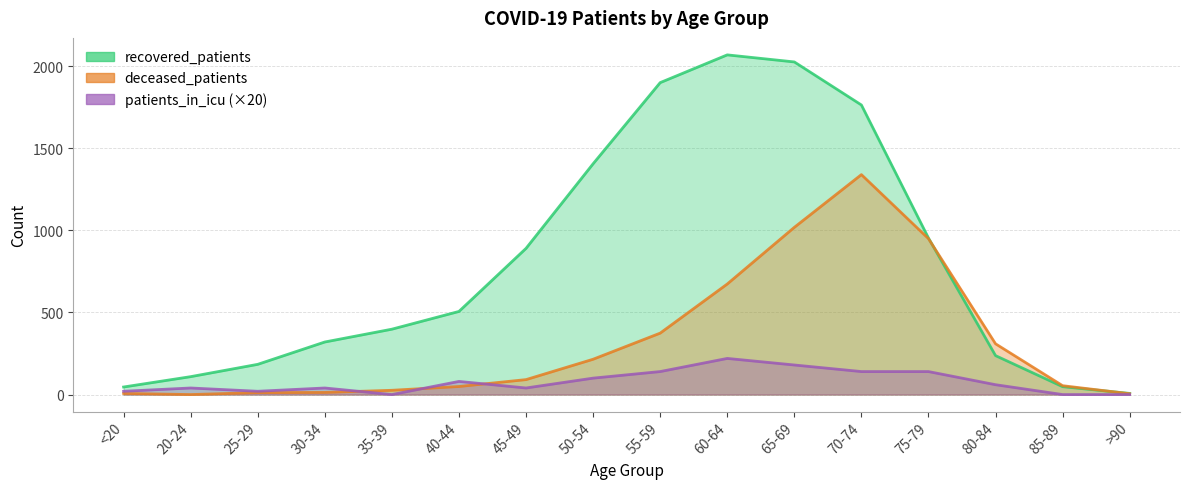

True or false: recovered_patients and patients_in_icu cross at least once.

False